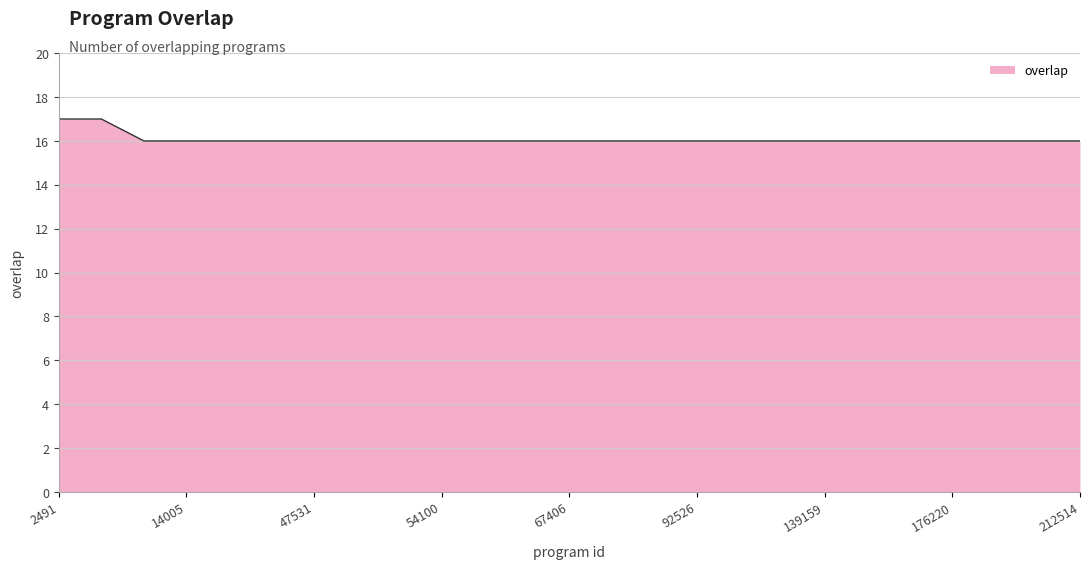

What is the minimum value shown in the chart?

16